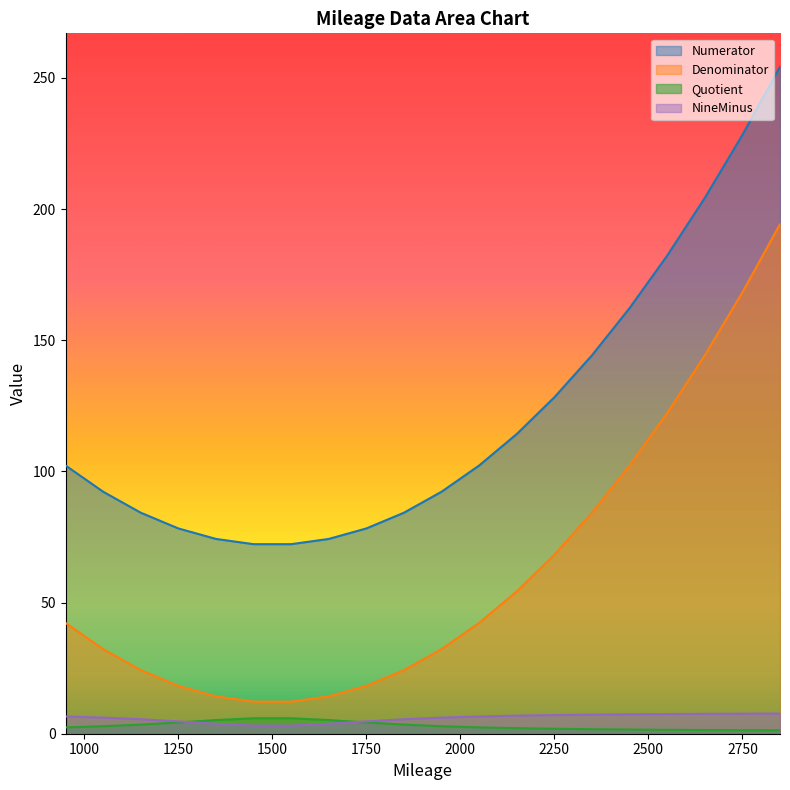

What are all the series names shown in the legend?

Numerator, Denominator, Quotient, NineMinus